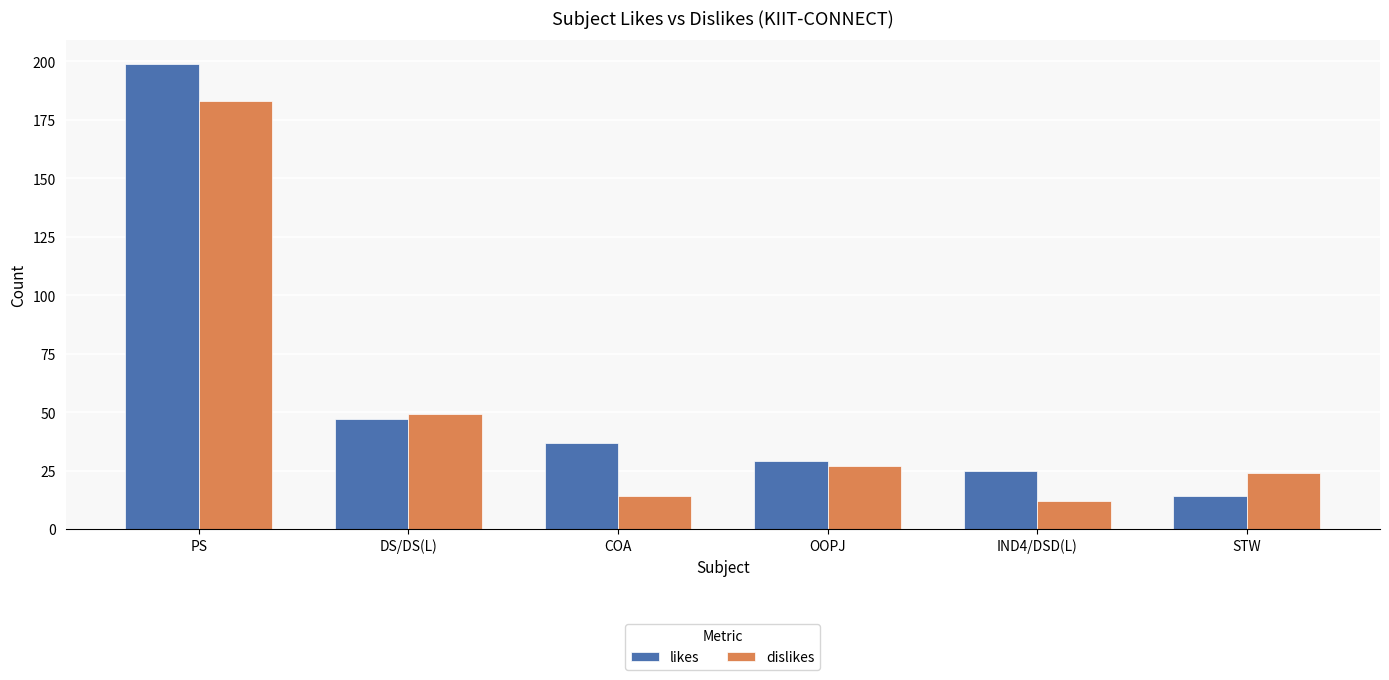

What is the label of the 6th bar from the right?

PS